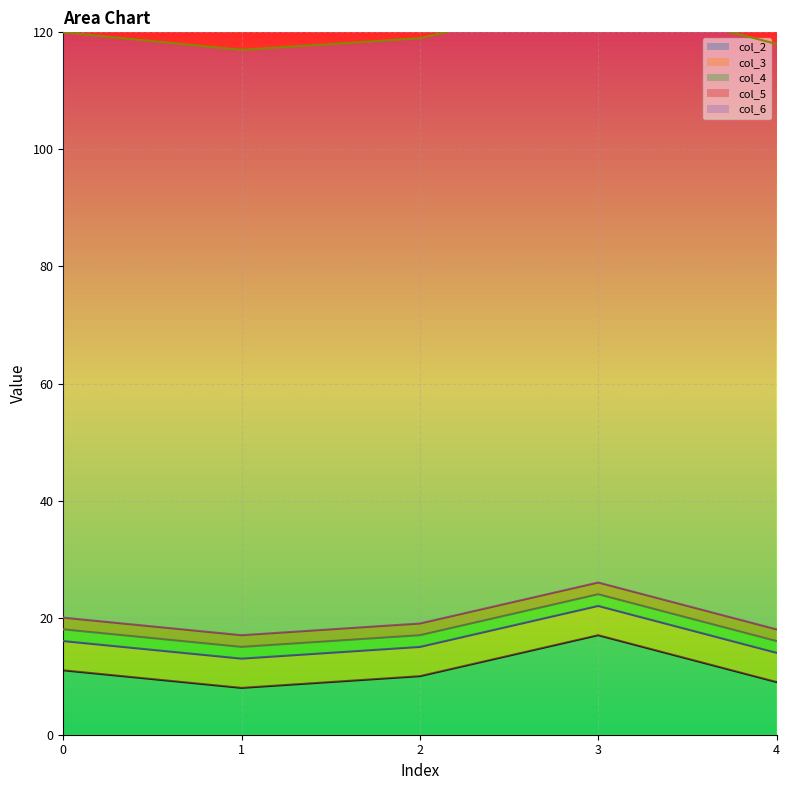

Count the number of categories in the chart.

5